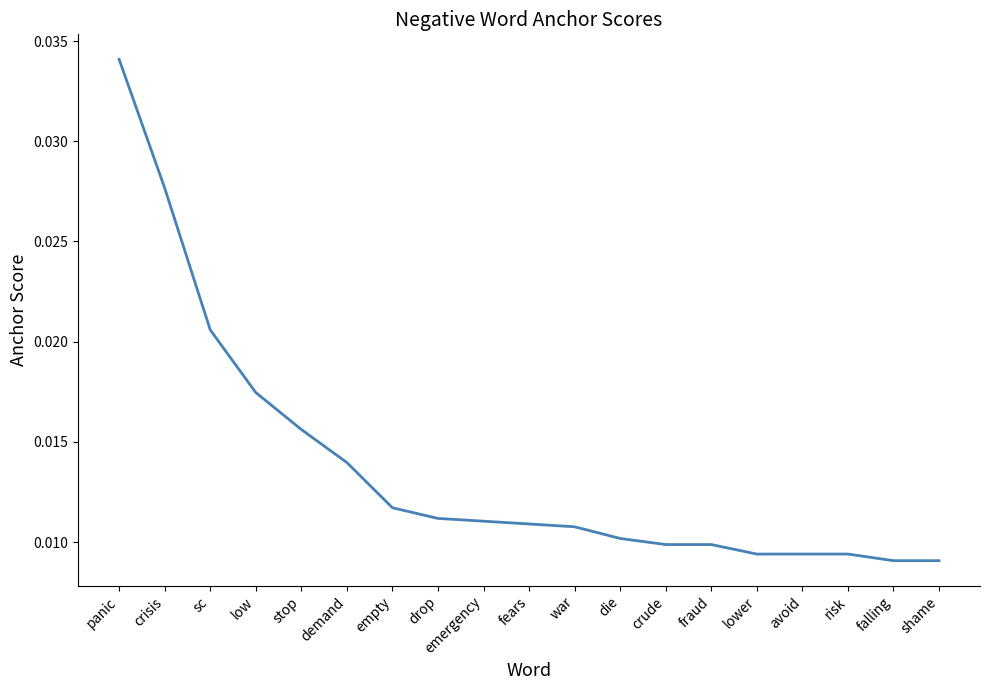

What position from the right is avoid?

4